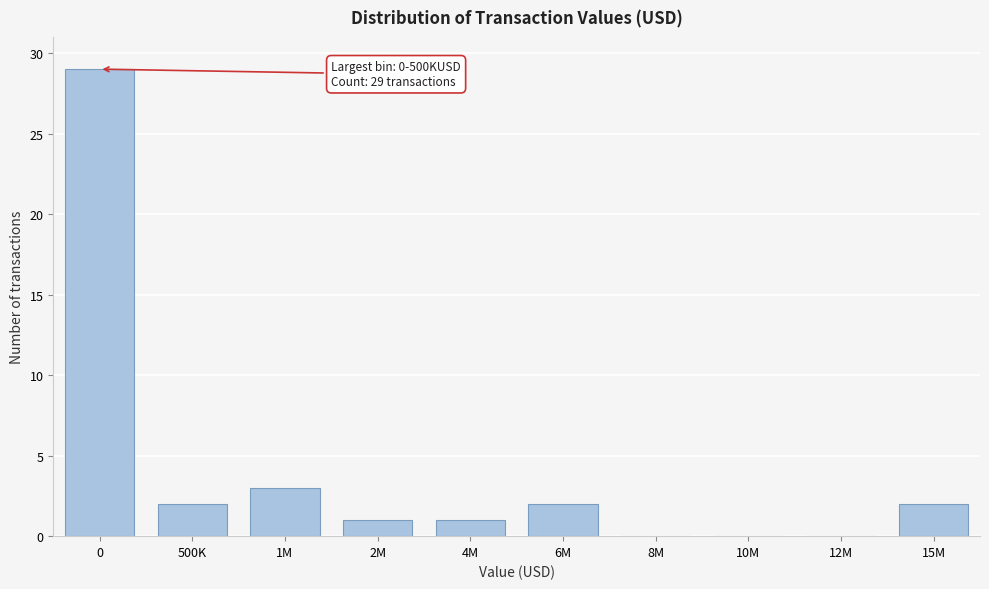

Reading left to right, transcribe all the data shown in this chart.

0=29	500K=2	1M=3	2M=1	4M=1	6M=2	8M=0	10M=0	12M=0	15M=2